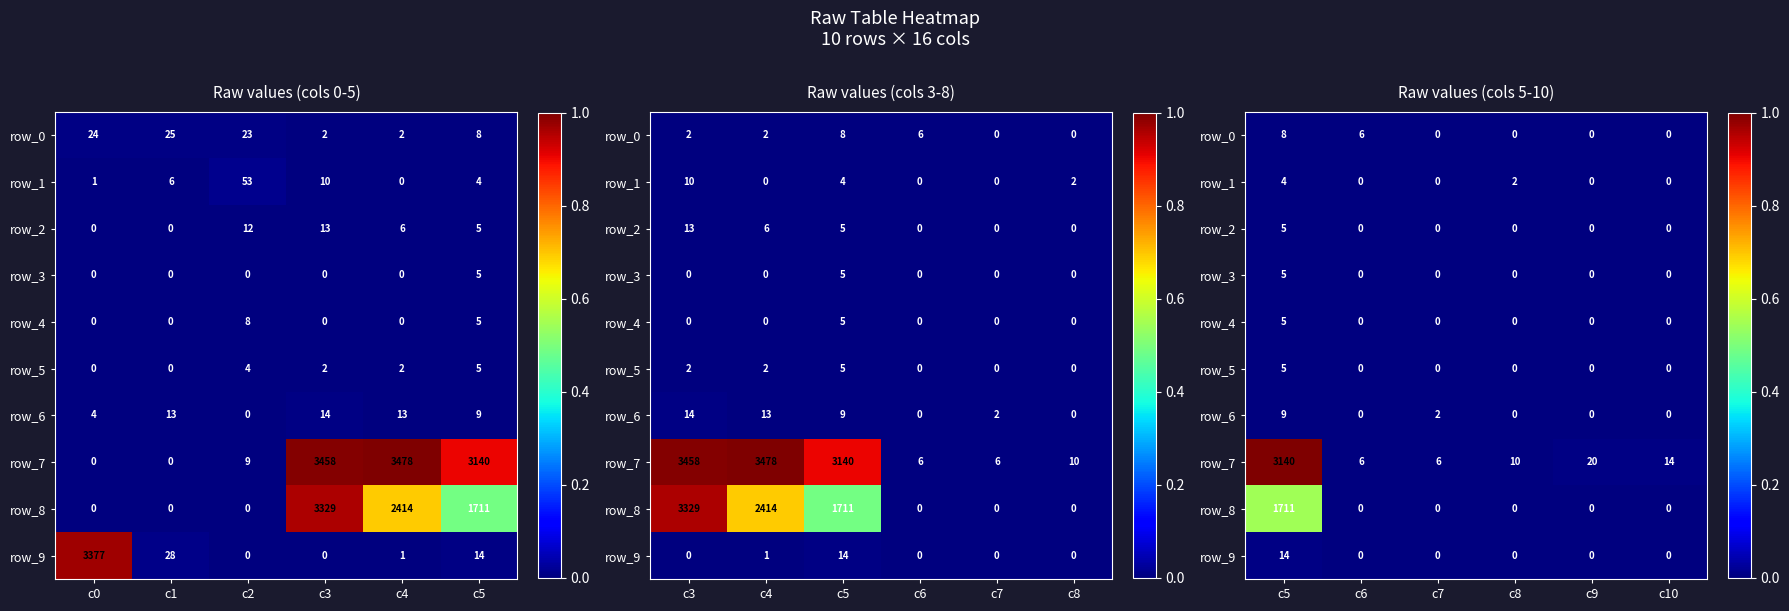

How many distinct data groups are displayed?

10